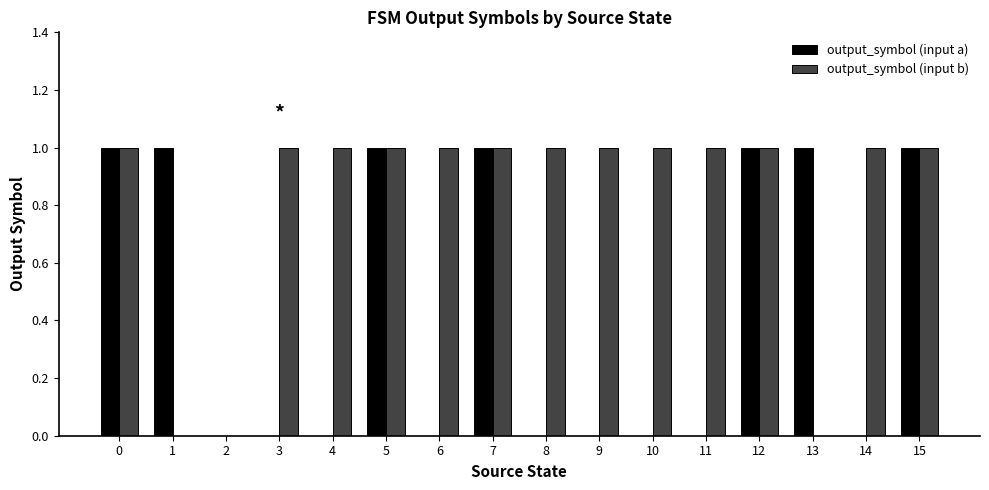

The value of output_symbol (input a) at 4 is 0. True or false?

True